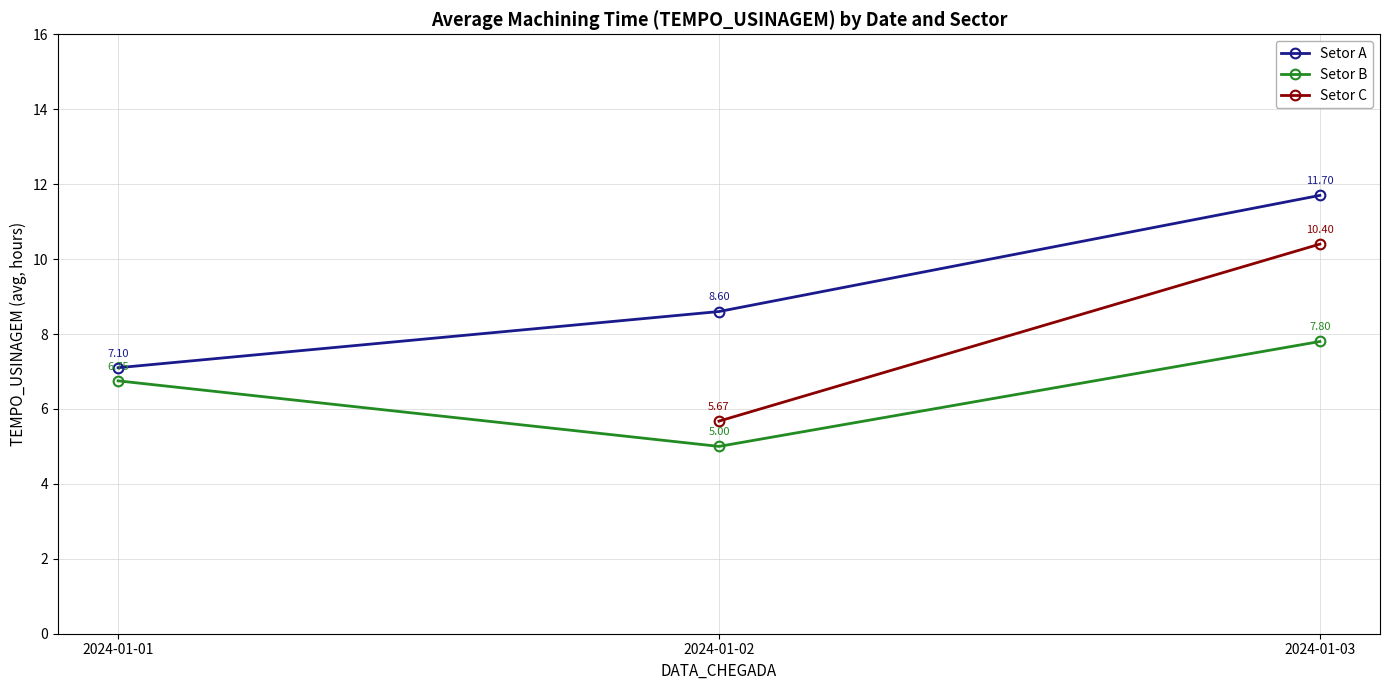

Is it true that Setor A equals 6.3 at 2024-01-03?

False